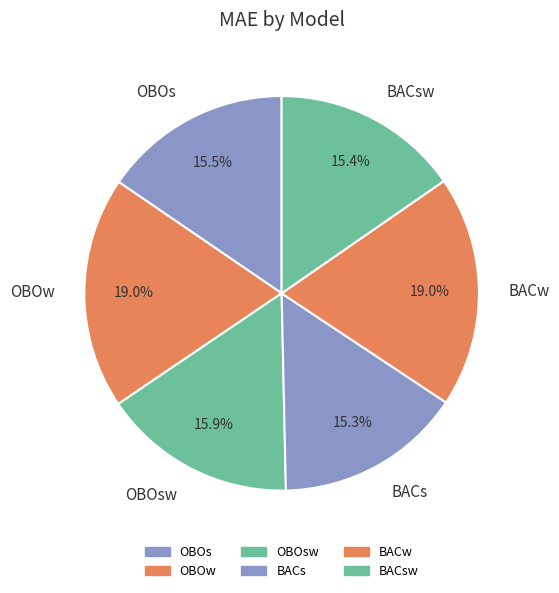

Is the sum of BACsw and OBOw greater than half?

No